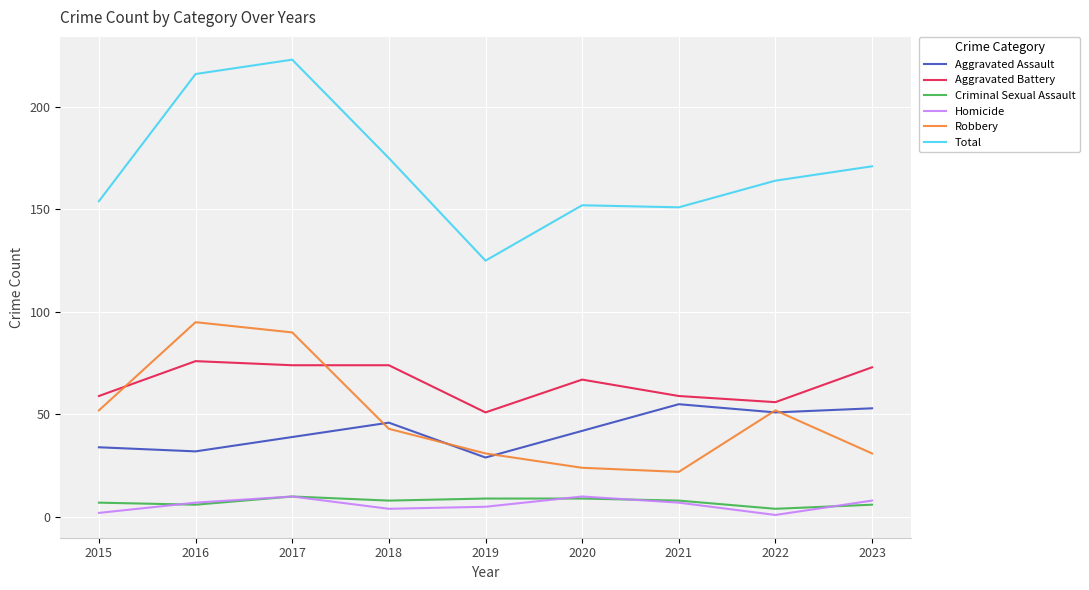

What is the maximum value shown in the chart?

223